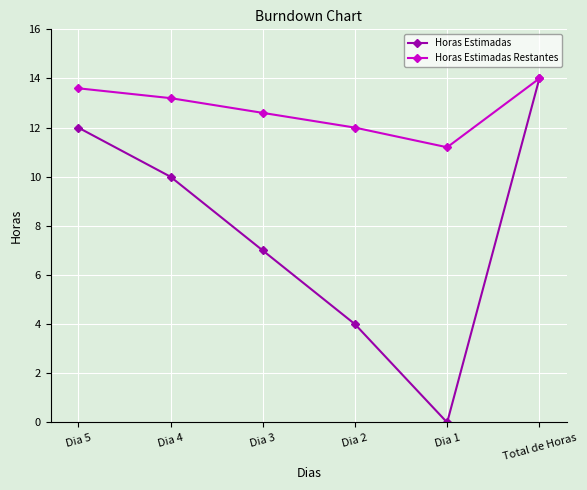

What is the label of the 4th point from the right?

Dia 3